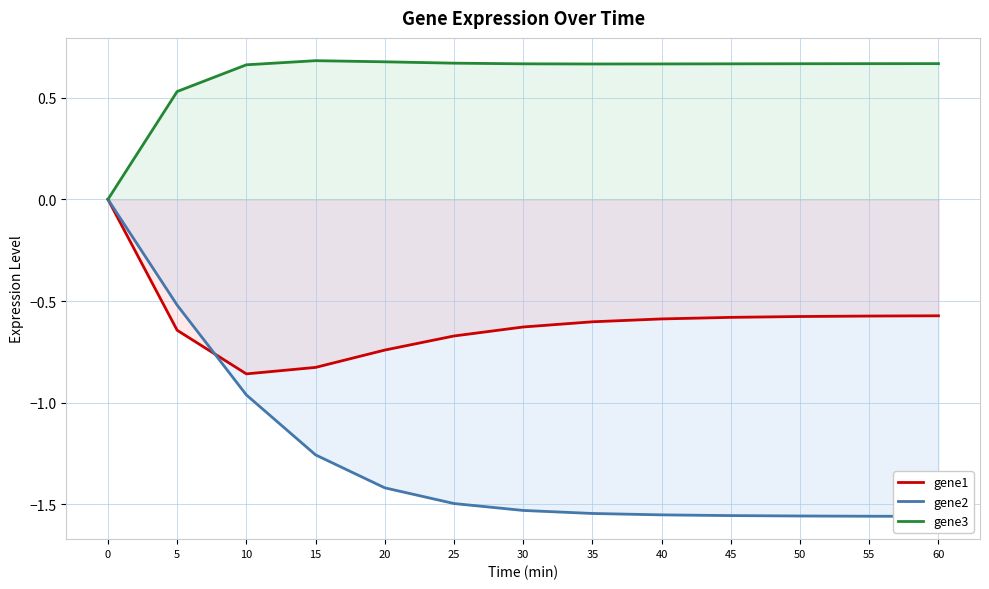

Rank the series by their maximum value, from lowest to highest.

gene1, gene2, gene3